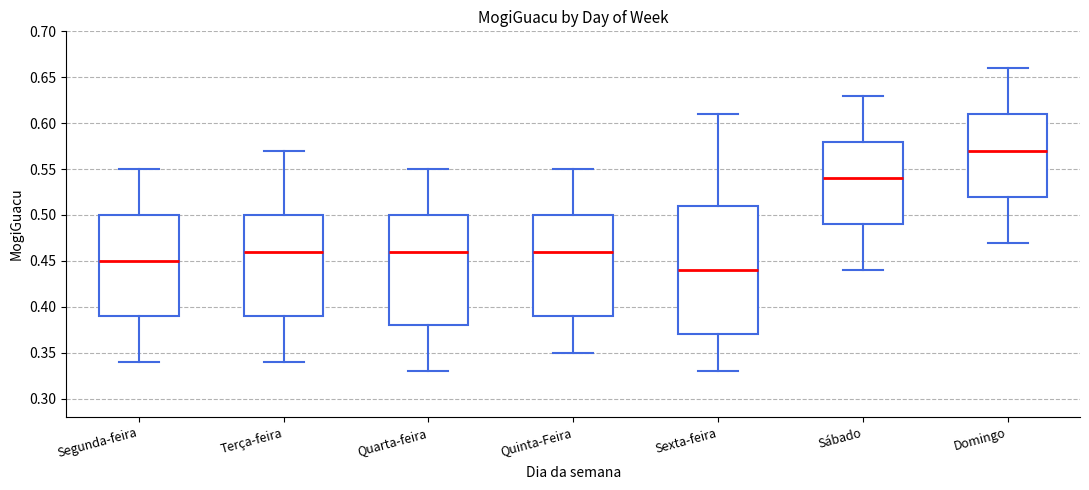

Reading left to right, transcribe this box plot: for each box, give where its median line is, the range the box spans, and where its two whiskers end, as read against the y-axis. The values are not printed on the chart, so give them approximately, as read against the axis.

Segunda-feira: median 0.45, box 0.39 to 0.50, whiskers 0.34 to 0.55
Terça-feira: median 0.46, box 0.39 to 0.50, whiskers 0.34 to 0.57
Quarta-feira: median 0.46, box 0.38 to 0.50, whiskers 0.33 to 0.55
Quinta-Feira: median 0.46, box 0.39 to 0.50, whiskers 0.35 to 0.55
Sexta-feira: median 0.44, box 0.37 to 0.51, whiskers 0.33 to 0.61
Sábado: median 0.54, box 0.49 to 0.58, whiskers 0.44 to 0.63
Domingo: median 0.57, box 0.52 to 0.61, whiskers 0.47 to 0.66